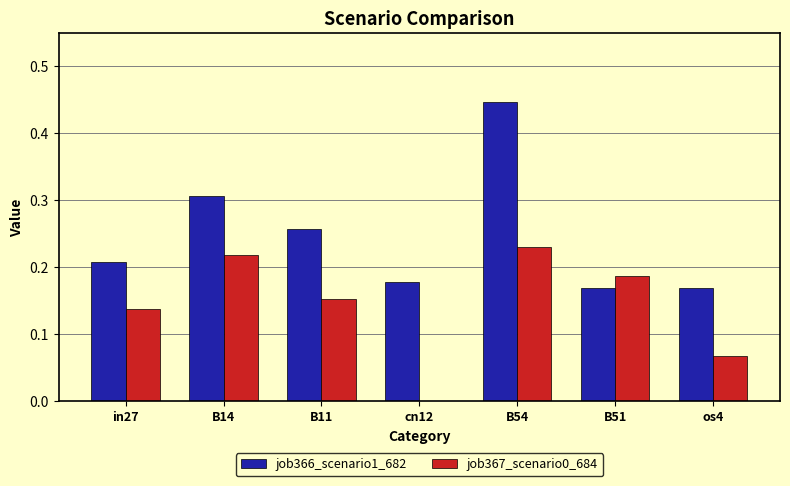

At which category is the sum across all series the highest?

B54